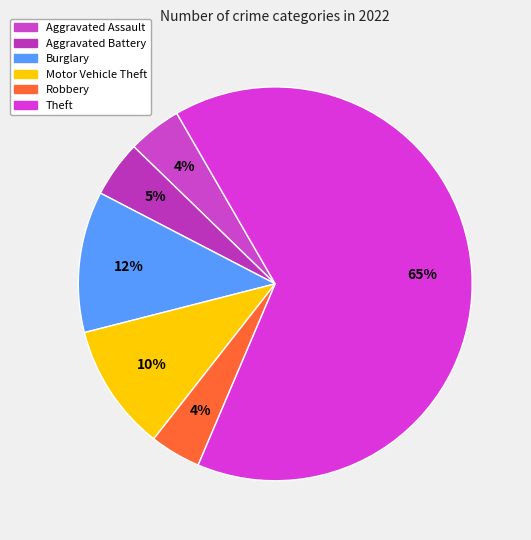

Is it true that Motor Vehicle Theft is 10% of the pie?

True